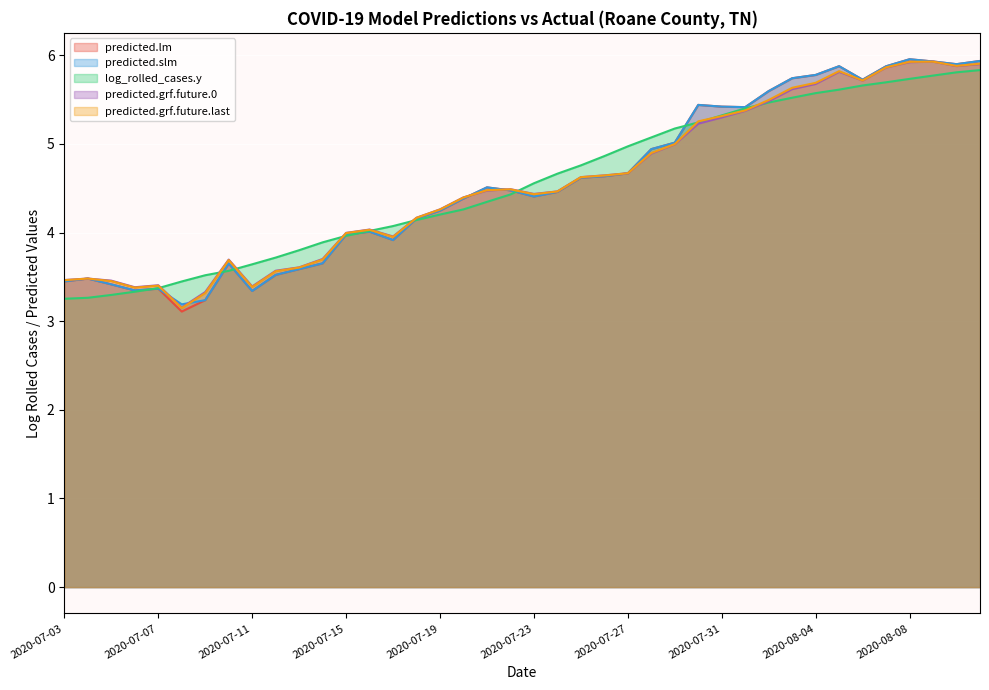

What is the label of the 27th point from the right?

2020-07-16